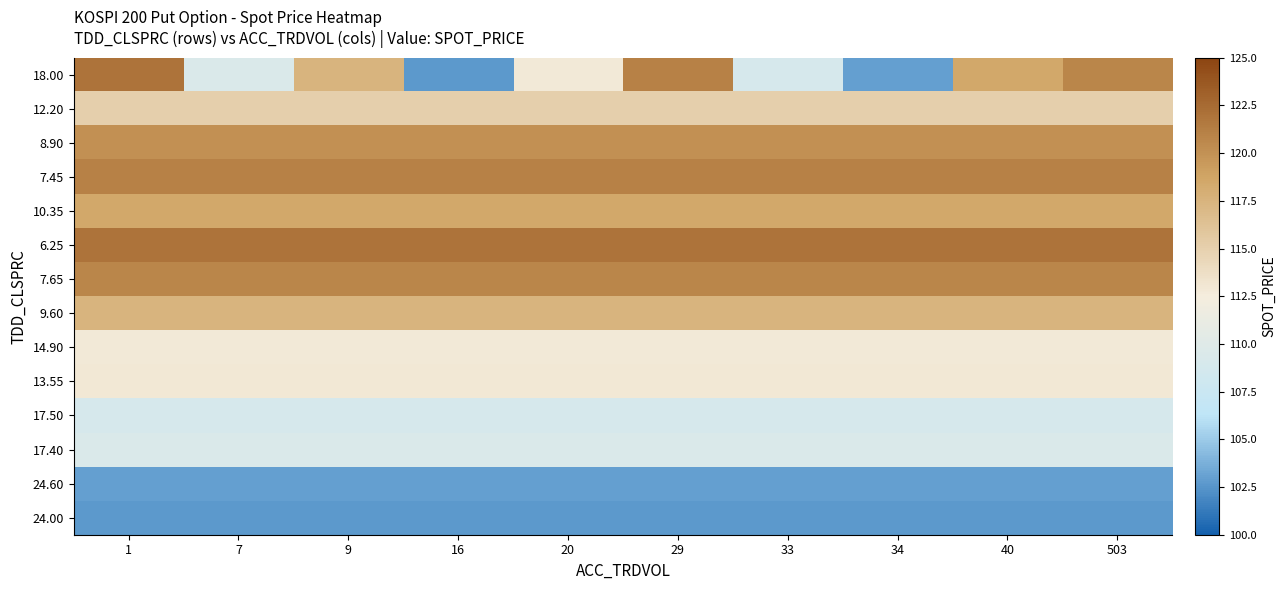

Which series has the largest range (max minus min)?

18.00